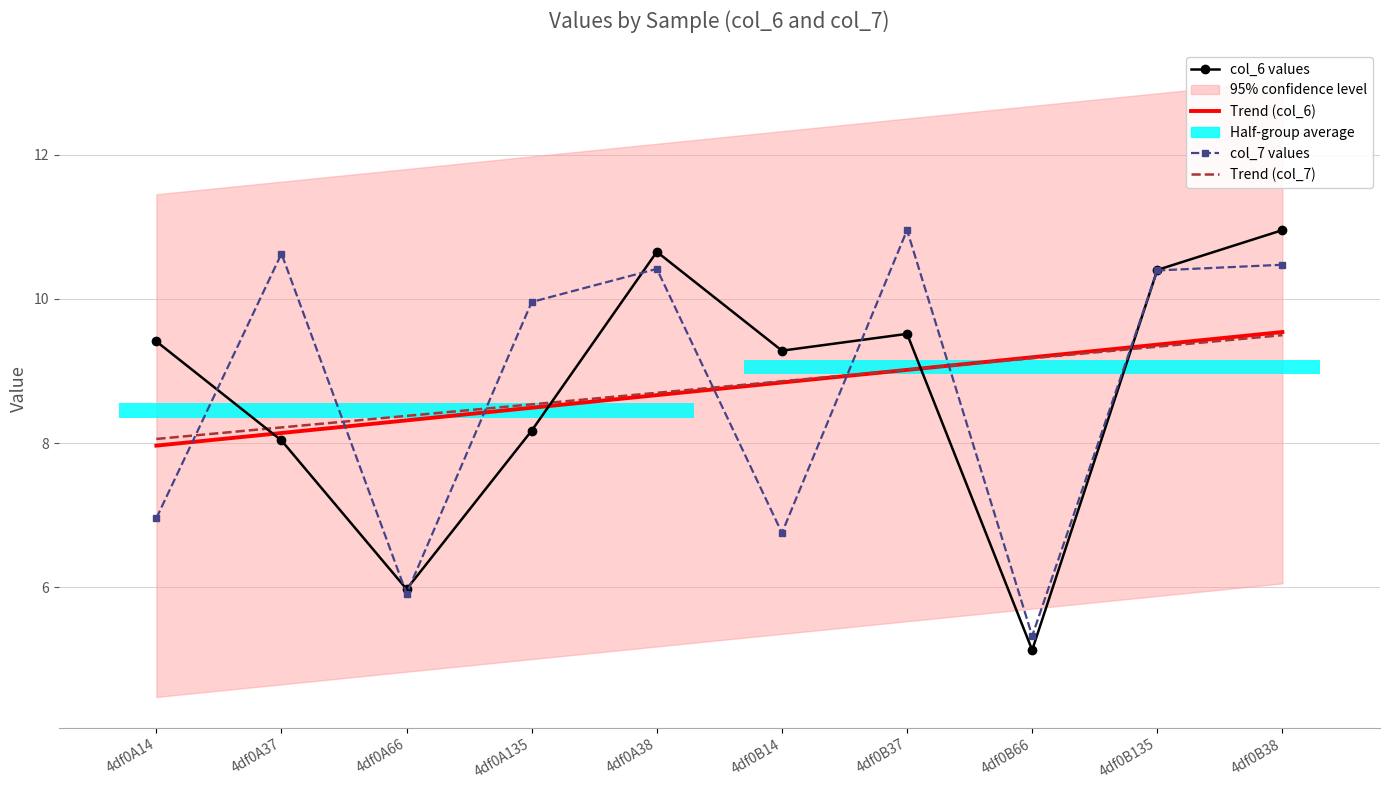

Which series ends up on top after the final intersection of col_7 values and Trend (col_7)?

col_7 values